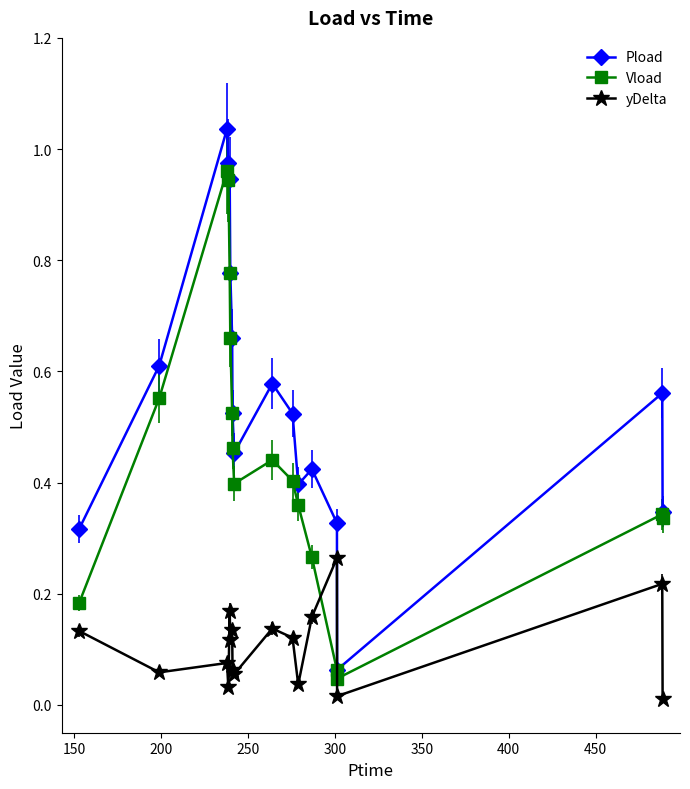

How many lines are shown in the chart?

3